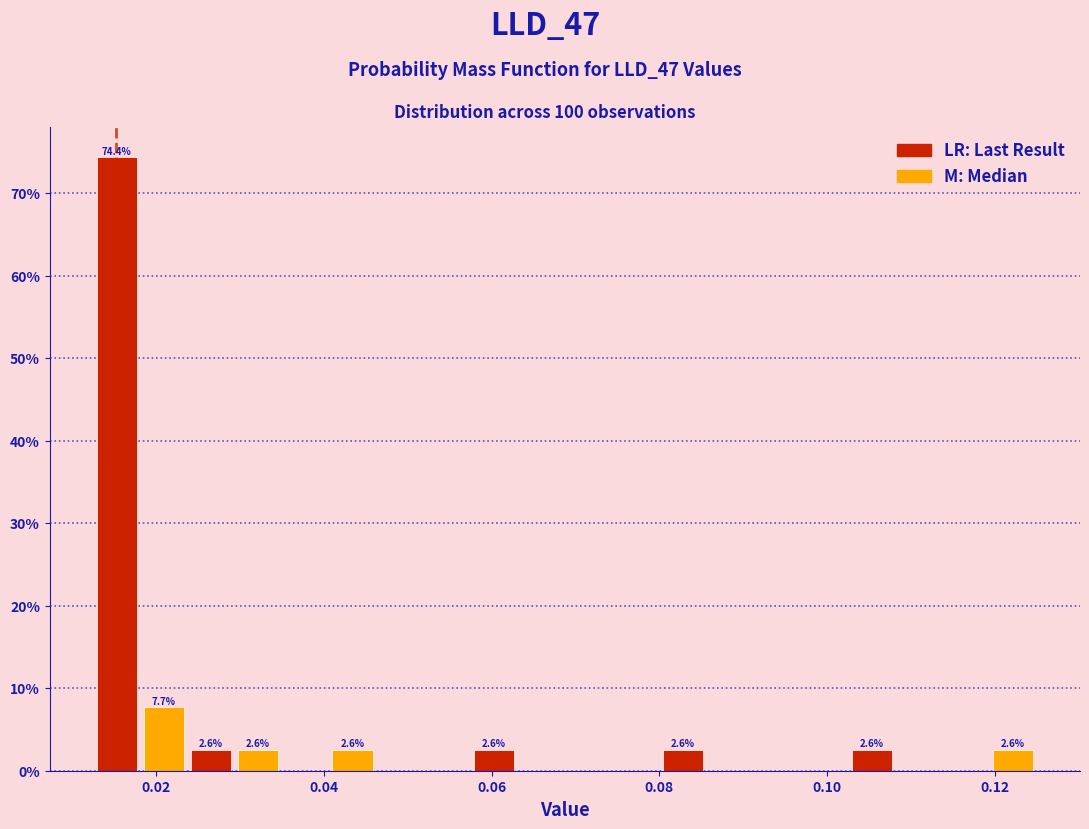

Read against the x-axis, roughly where is the centre of the tallest bar?

0.016